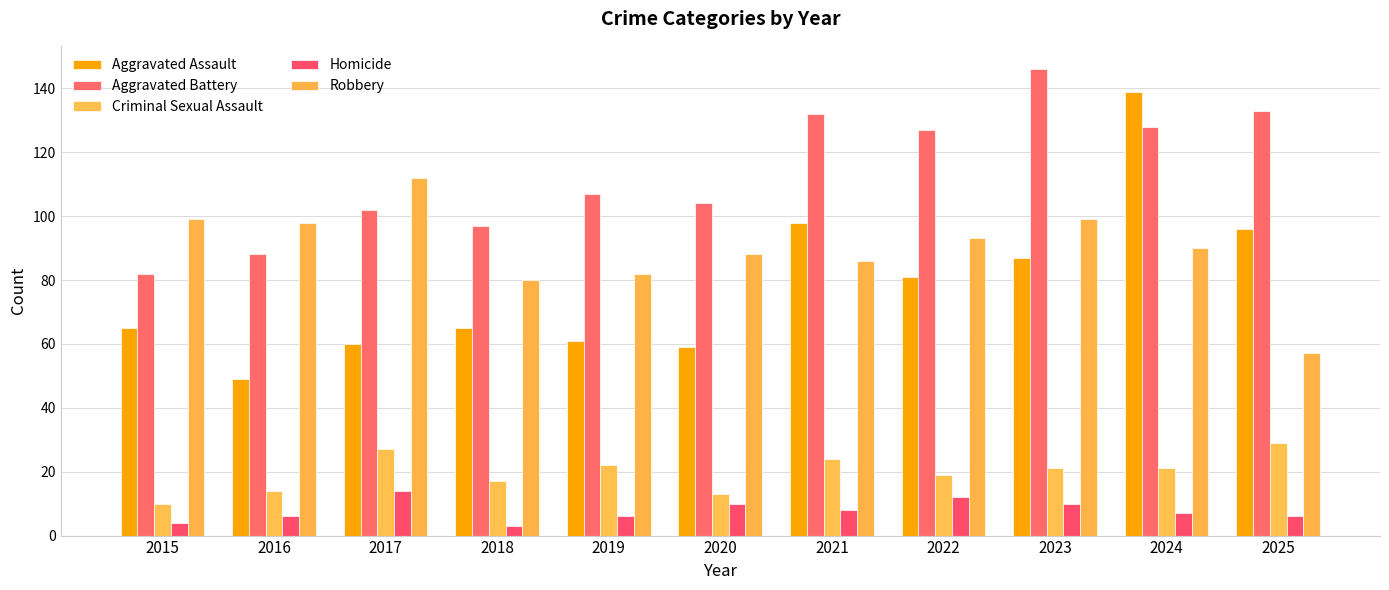

What is the value of the Homicide bar at the 5th from the left?

6